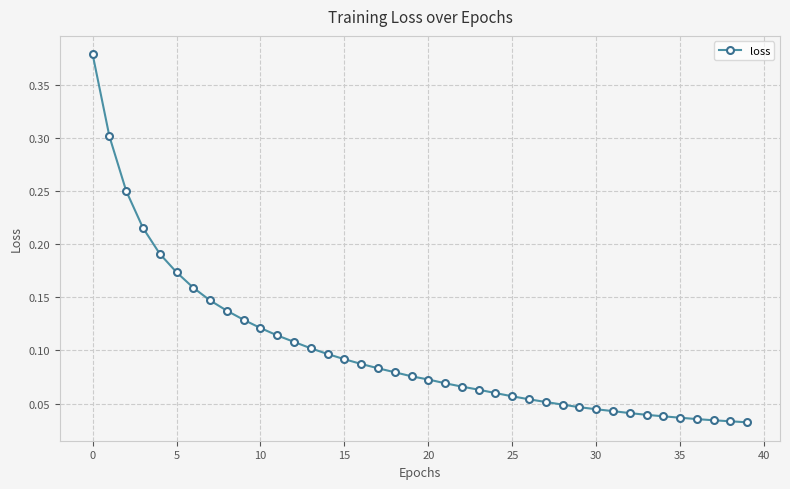

What is the sum of all values?

4.0